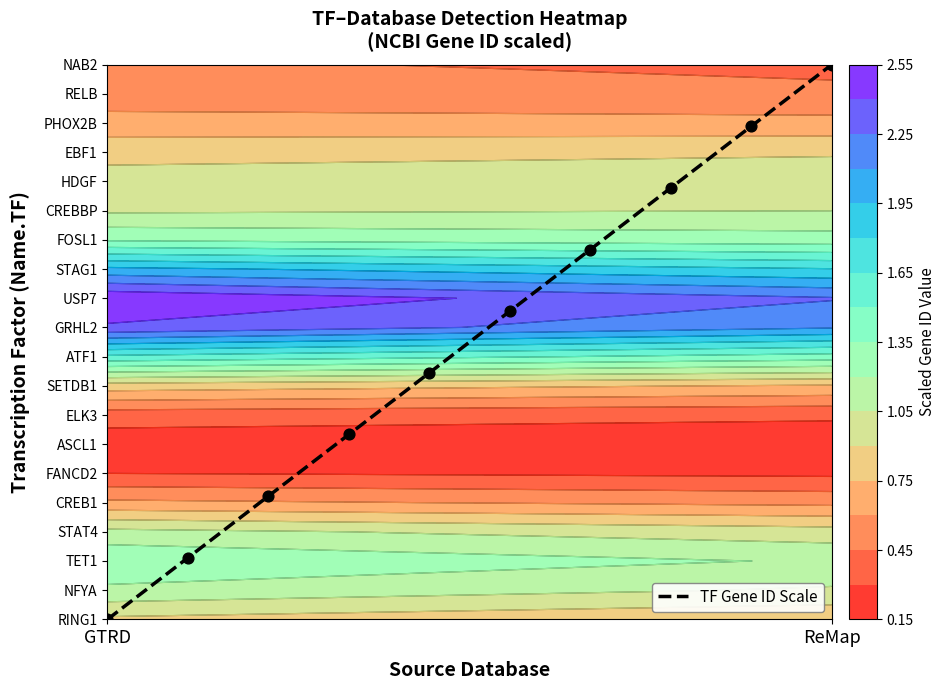

What is the greatest value displayed?

19.0